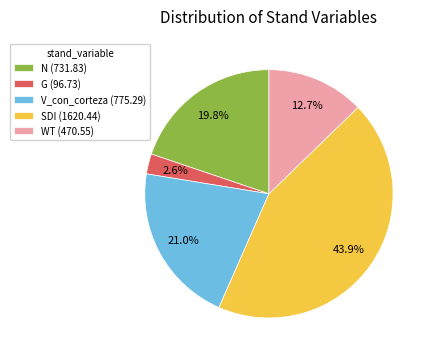

The SDI (1620.44) slice represents 57% of the pie. True or false?

False